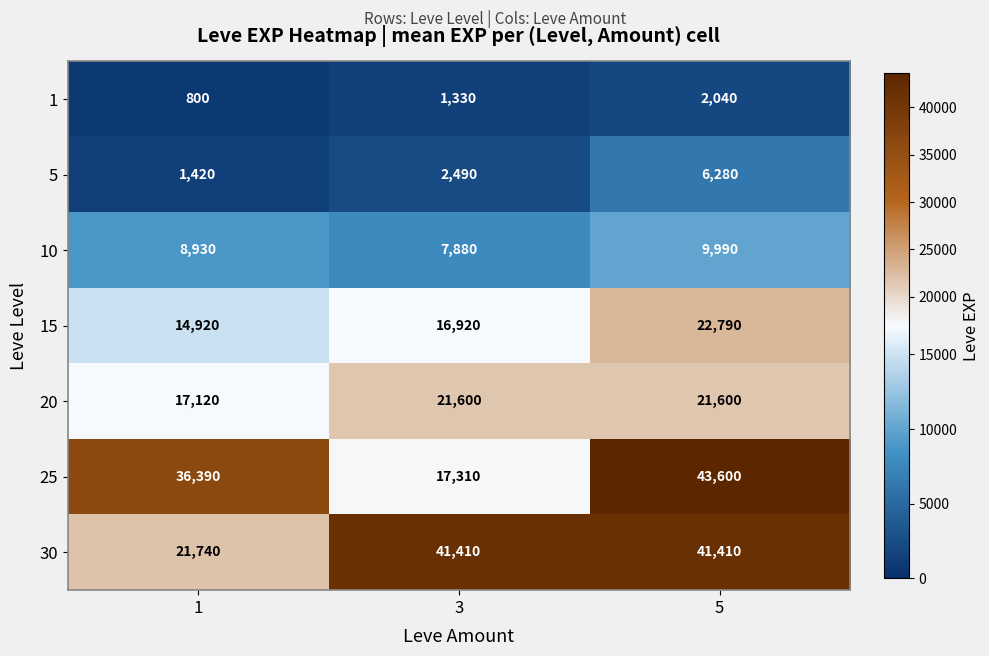

Which category has the highest value in the 1 series?

5